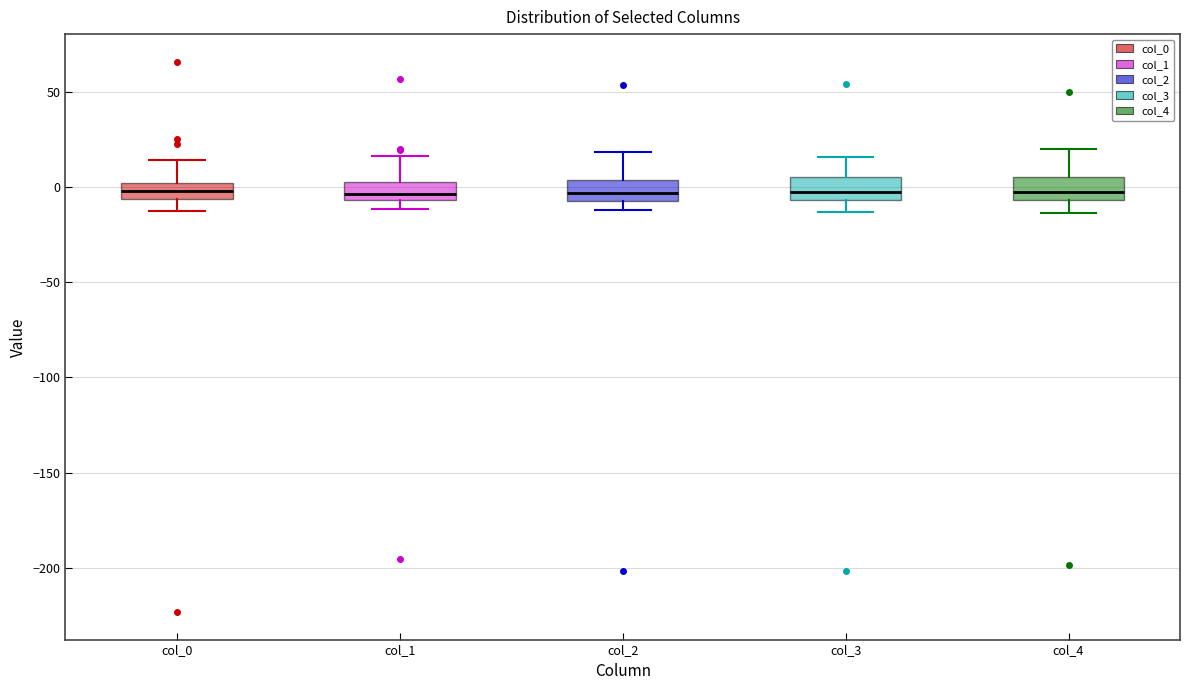

Reading left to right, read every box against the y-axis: the position of its median line, the range the box covers, and the ends of its whiskers. The values are not printed on the chart, so give them approximately, as read against the axis.

col_0: median 0 (inside the box), box -5 to 0, whiskers -10 to 15
col_1: median -5 (just above the box's lower edge), box -5 to 5, whiskers -10 to 15
col_2: median -5 (inside the box), box -5 to 5, whiskers -10 to 20
col_3: median -5 (inside the box), box -5 to 5, whiskers -15 to 15
col_4: median -5 (just above the box's lower edge), box -5 to 5, whiskers -15 to 20